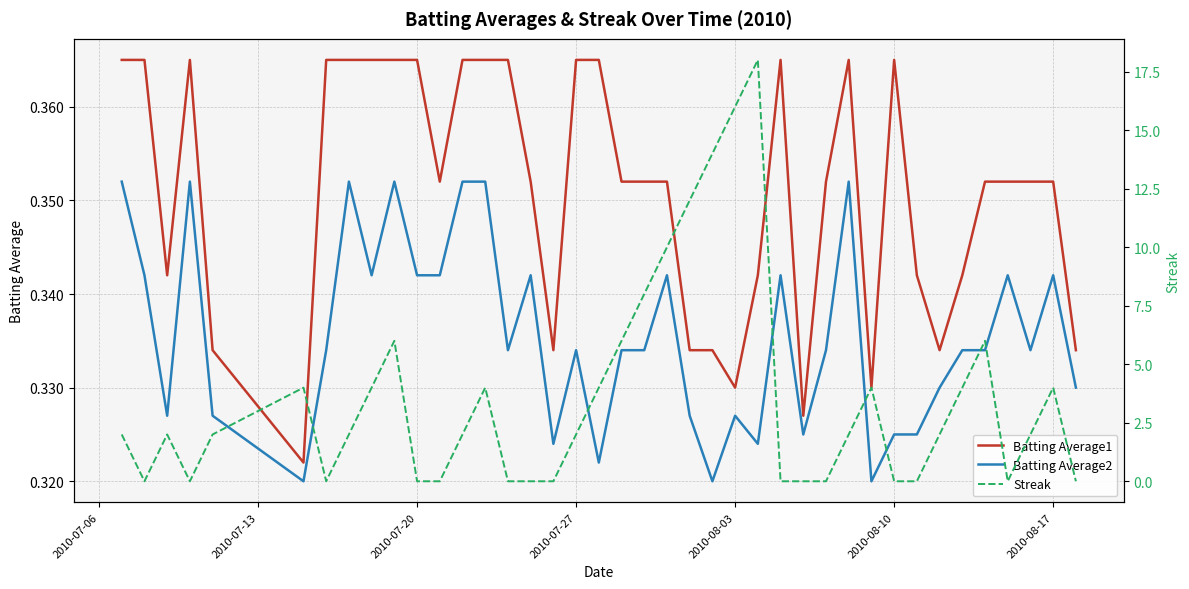

Which series has the largest total across all categories?

Streak